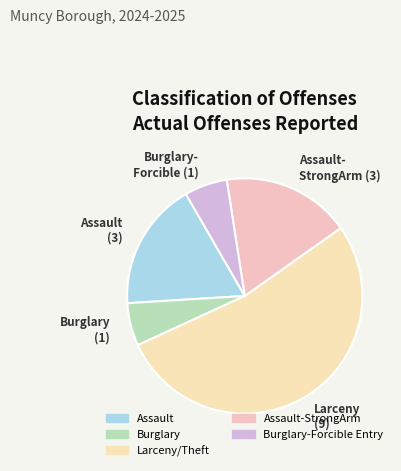

To the nearest percent, what is the average slice percentage?

20%